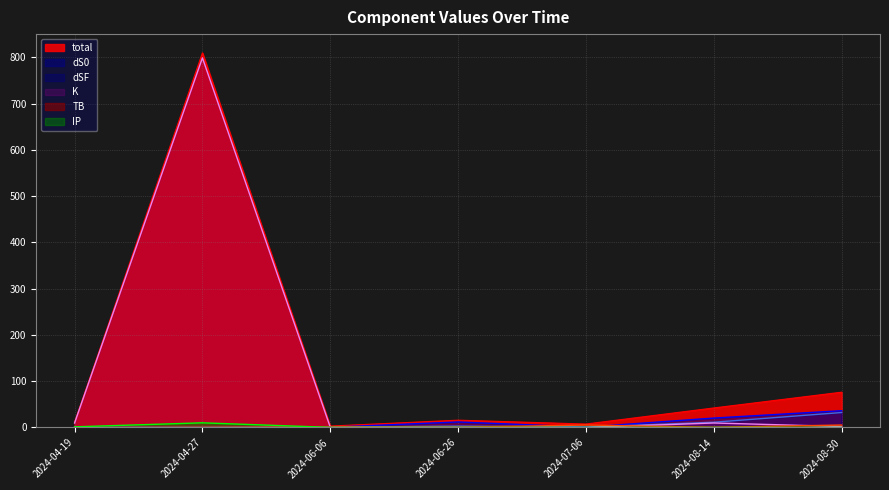

Which label corresponds to the largest value in the chart?

2024-04-27